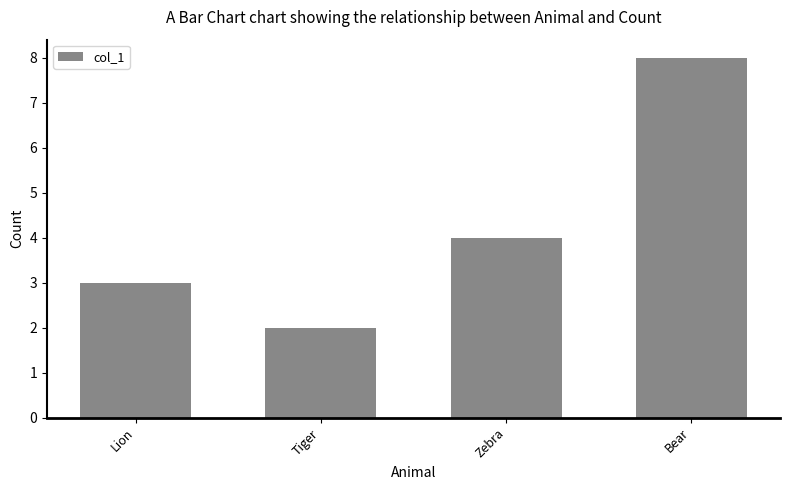

What is the label of the 1st bar from the right?

Bear